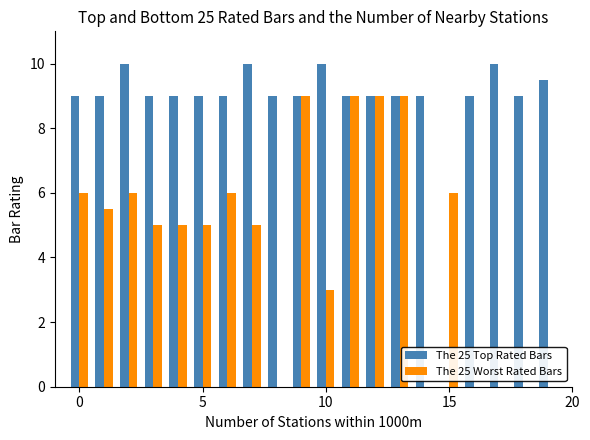

What is the maximum value for The 25 Worst Rated Bars?

9.0